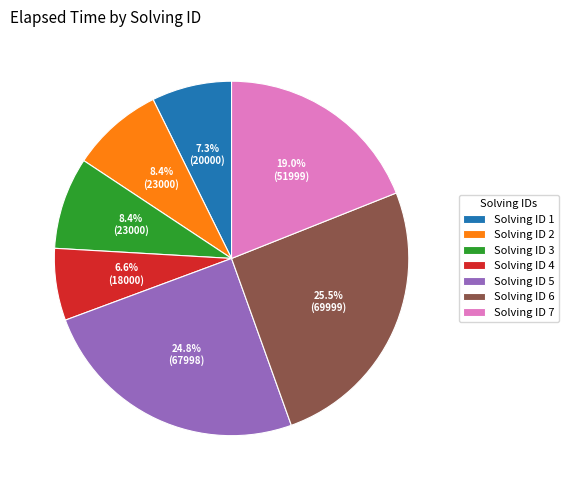

What is the total percentage of Solving ID 7 and Solving ID 1?

26.3%